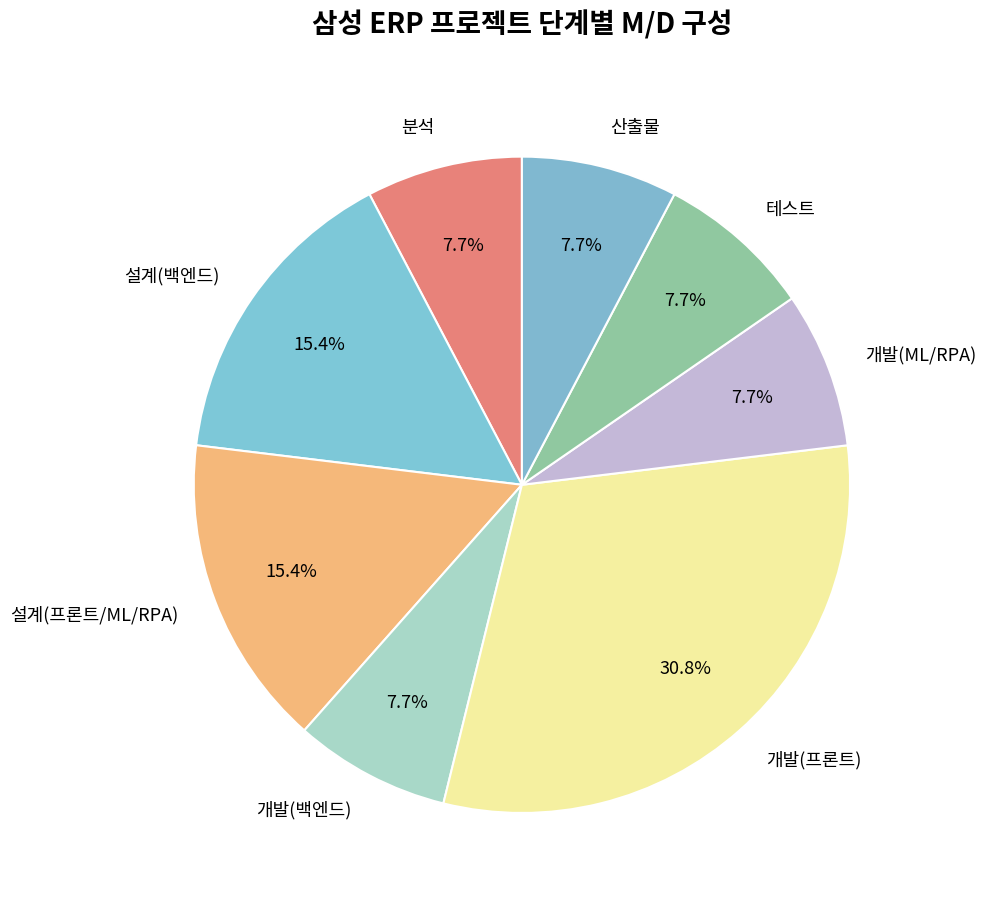

Combined, what portion of the pie is 설계(백엔드) and 분석?

23.1%